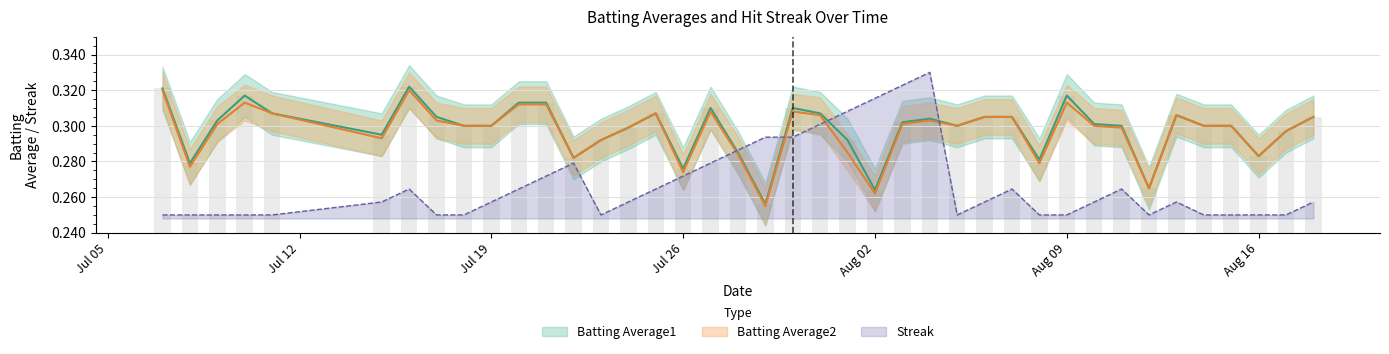

What is the approximate value of Batting Average2 at 2010-08-03?

0.3